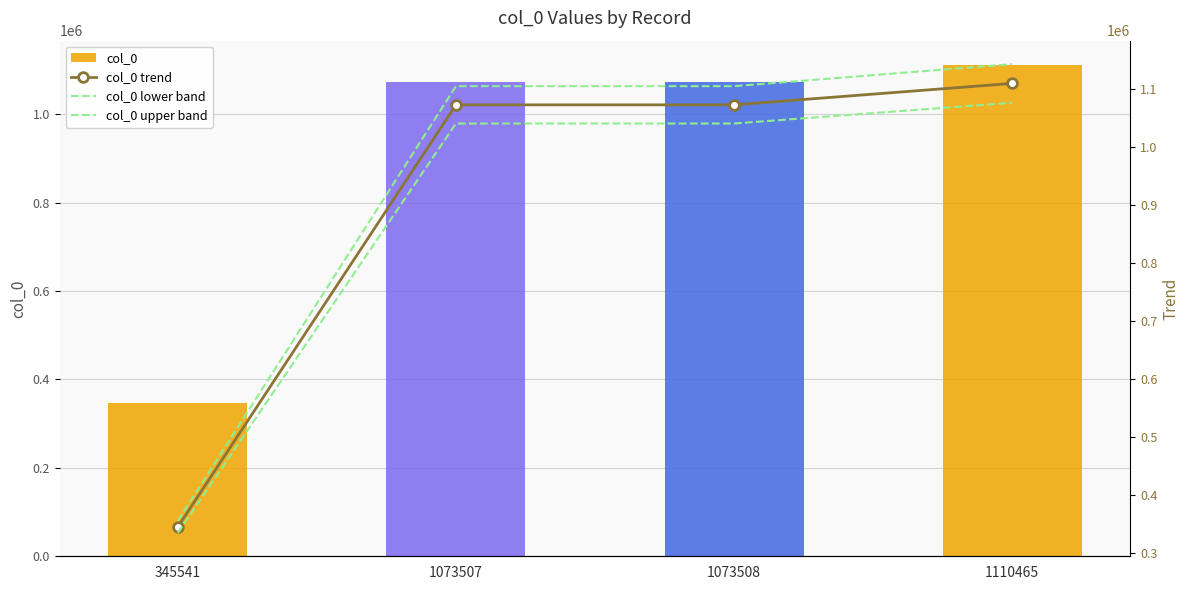

Is it true that col_0 lower band equals 1041301.8 at 1073507?

True